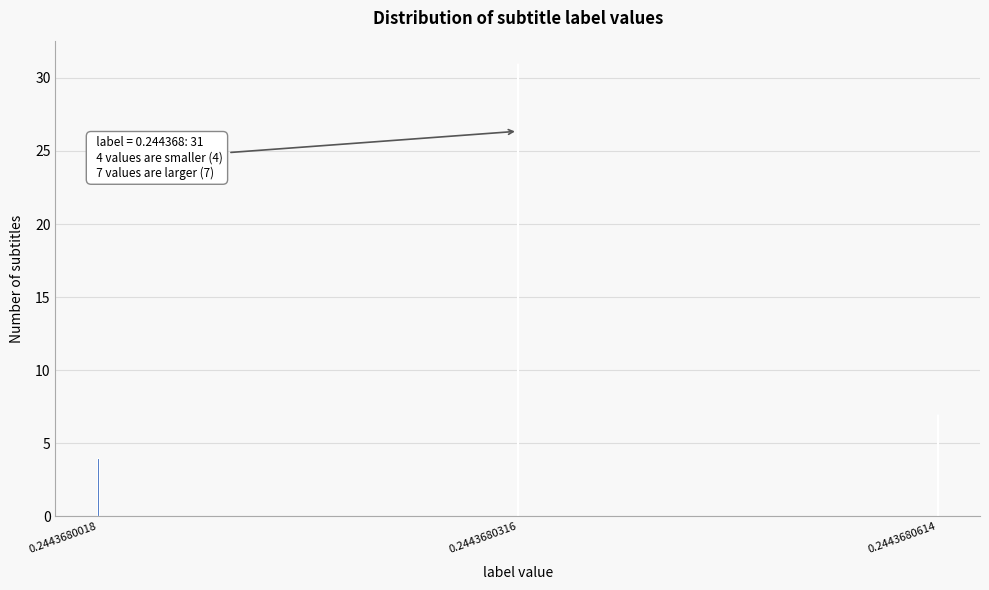

Reading right to left, what are all the values shown in this chart?

0.2443680614=7	0.2443680316=31	0.2443680018=4